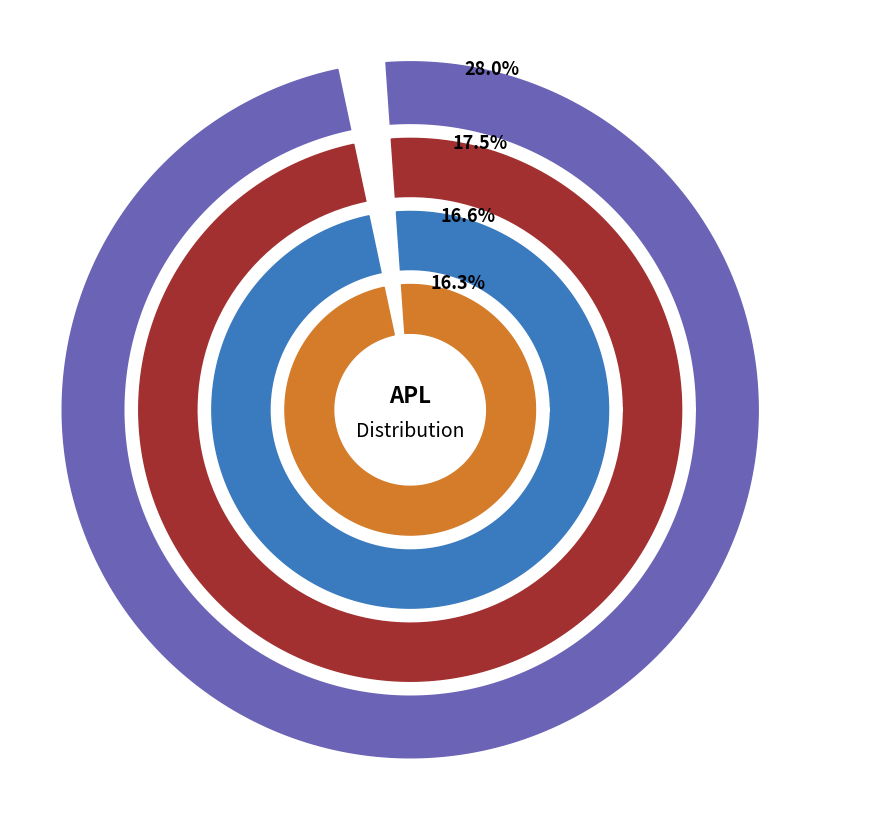

Which category has the biggest portion of the pie?

USJ